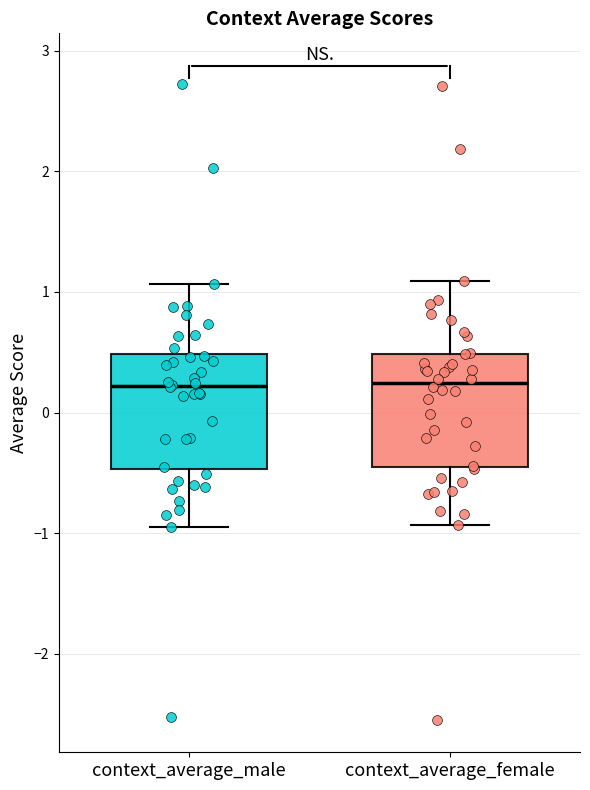

Reading left to right, read every box against the y-axis: the position of its median line, the range the box covers, and the ends of its whiskers. The values are not printed on the chart, so give them approximately, as read against the axis.

context_average_male: median 0.2, box -0.5 to 0.5, whiskers -0.9 to 1.1
context_average_female: median 0.2, box -0.5 to 0.5, whiskers -0.9 to 1.1